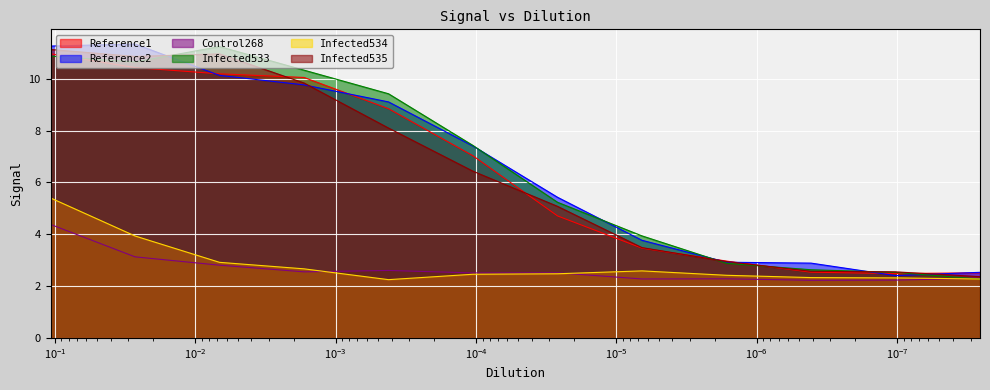

What is the label of the 6th point from the left?

0.000105186886891135